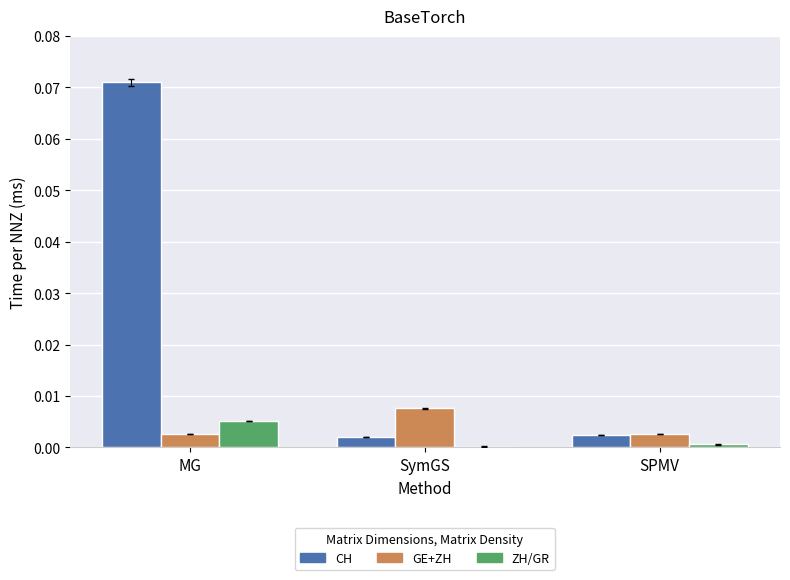

Is it true that ZH/GR equals 0.0 at MG?

True